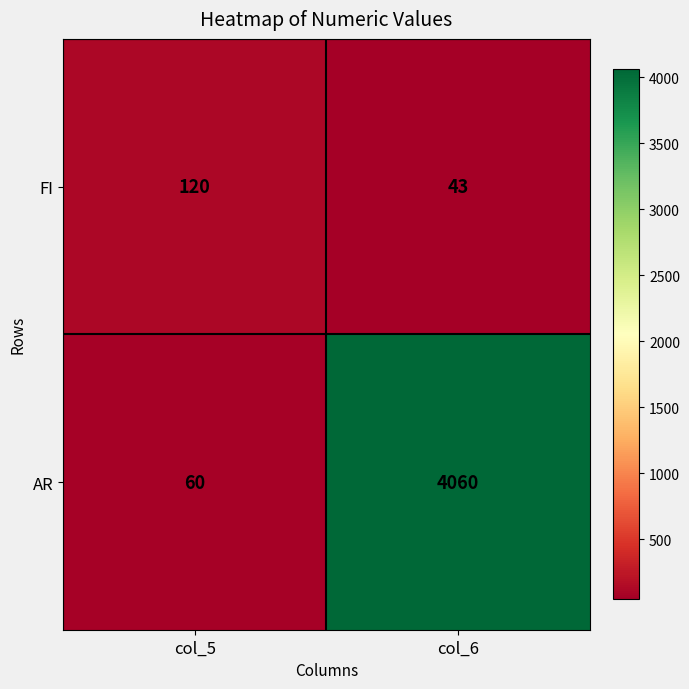

What is the sum of all FI values?

163